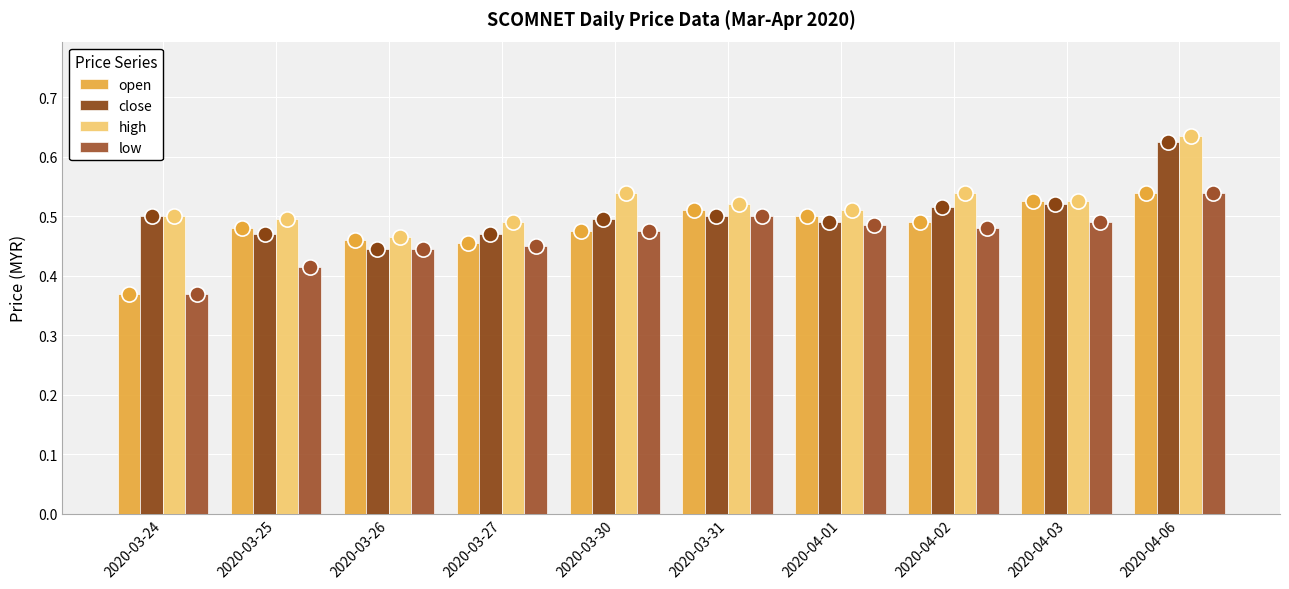

Which series reaches the minimum Y coordinate?

open